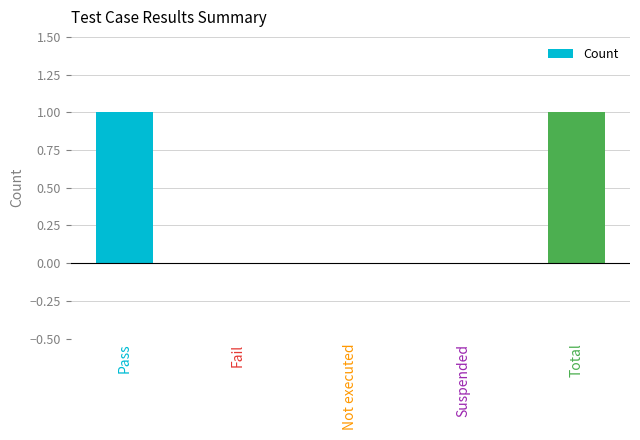

The chart shows a value of 1 at Pass. True or false?

True